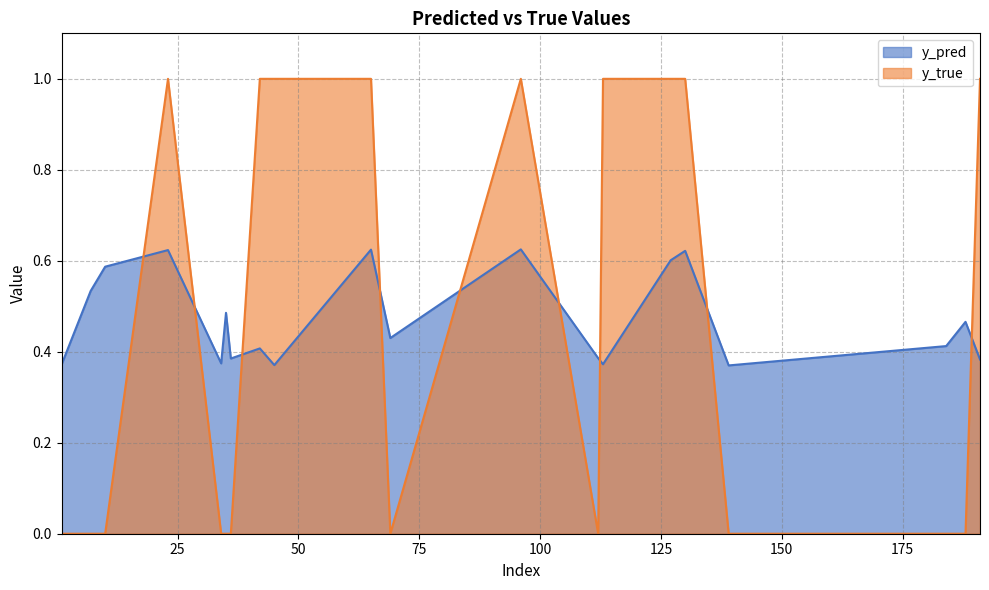

Reading right to left, transcribe all the data shown in this chart.

y_pred: 191=0.4	188=0.5	184=0.4	139=0.4	130=0.6	127=0.6	113=0.4	112=0.4	96=0.6	69=0.4	65=0.6	45=0.4	42=0.4	36=0.4	35=0.5	34=0.4	23=0.6	10=0.6	7=0.5	1=0.4
y_true: 191=1.0	188=0.0	184=0.0	139=0.0	130=1.0	127=1.0	113=1.0	112=0.0	96=1.0	69=0.0	65=1.0	45=1.0	42=1.0	36=0.0	35=0.0	34=0.0	23=1.0	10=0.0	7=0.0	1=0.0